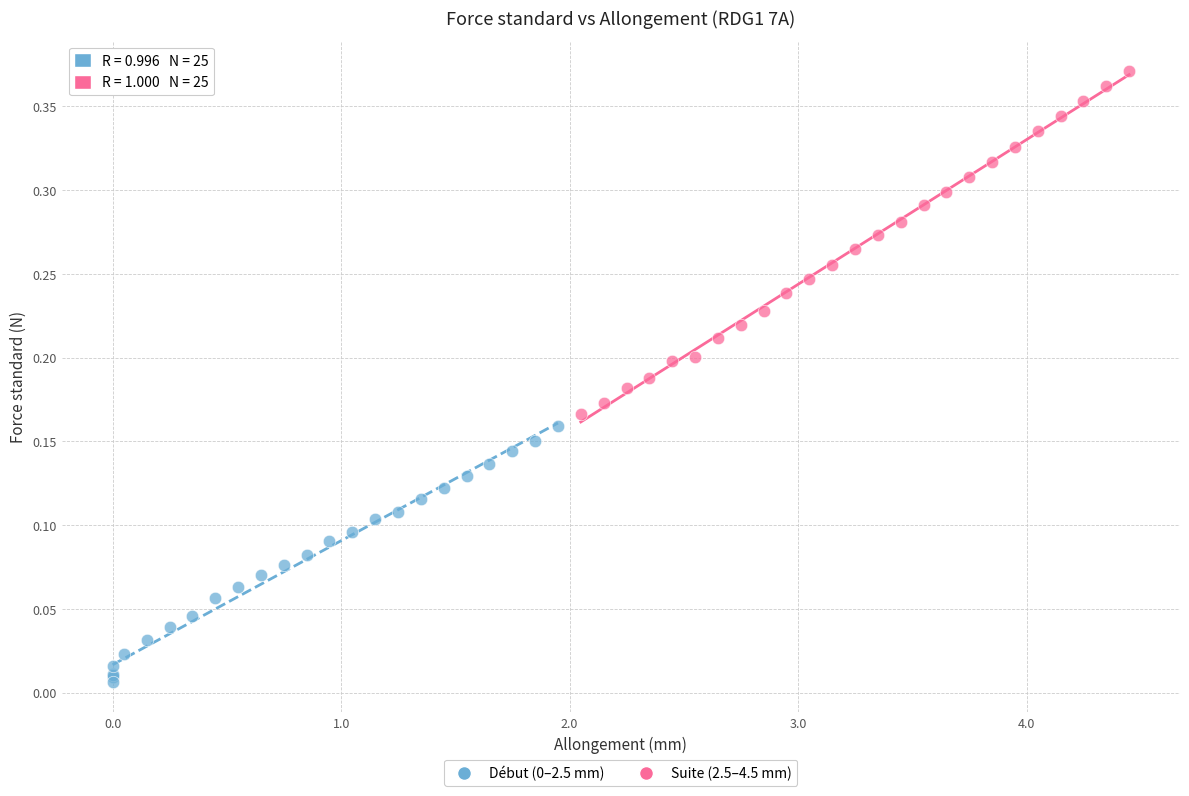

Which series contains the highest Y value?

Suite (2.5–4.5 mm)